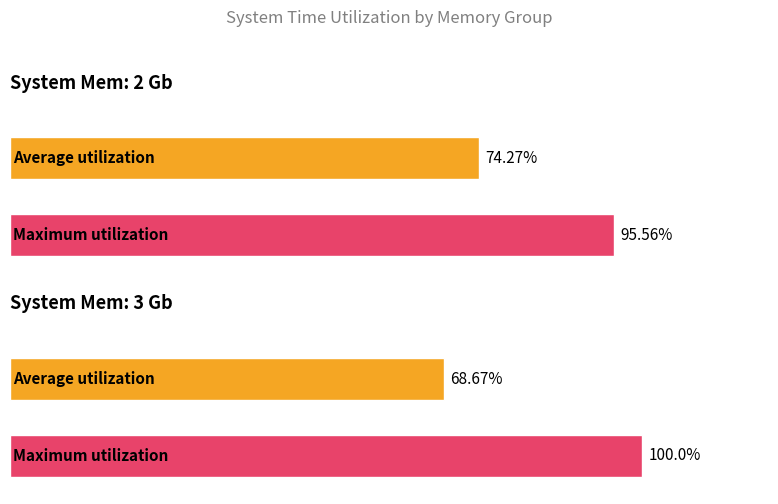

Which series has the largest total across all categories?

Maximum utilization